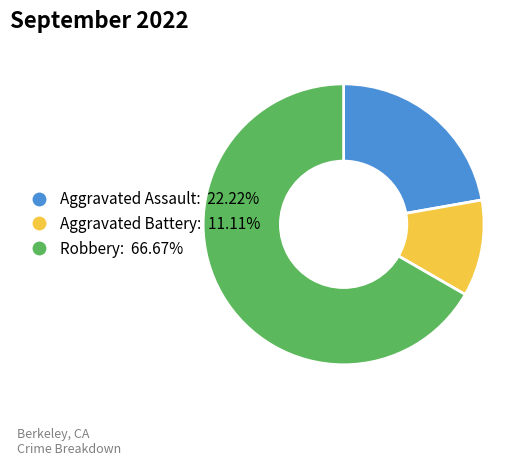

Which has a higher value, Robbery or Aggravated Assault?

Robbery